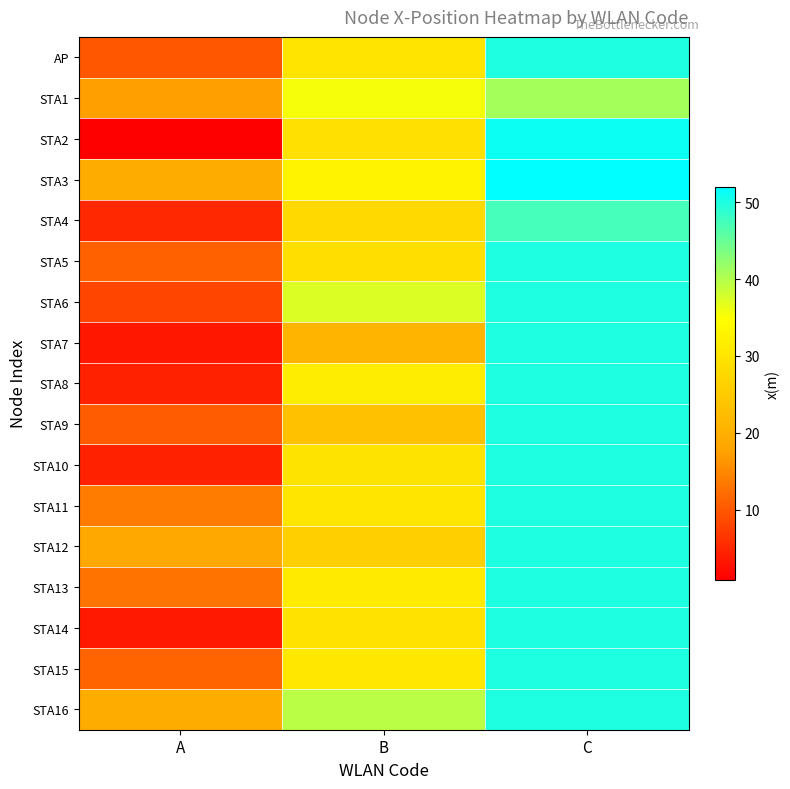

At how many categories does at least one series exceed 13?

3